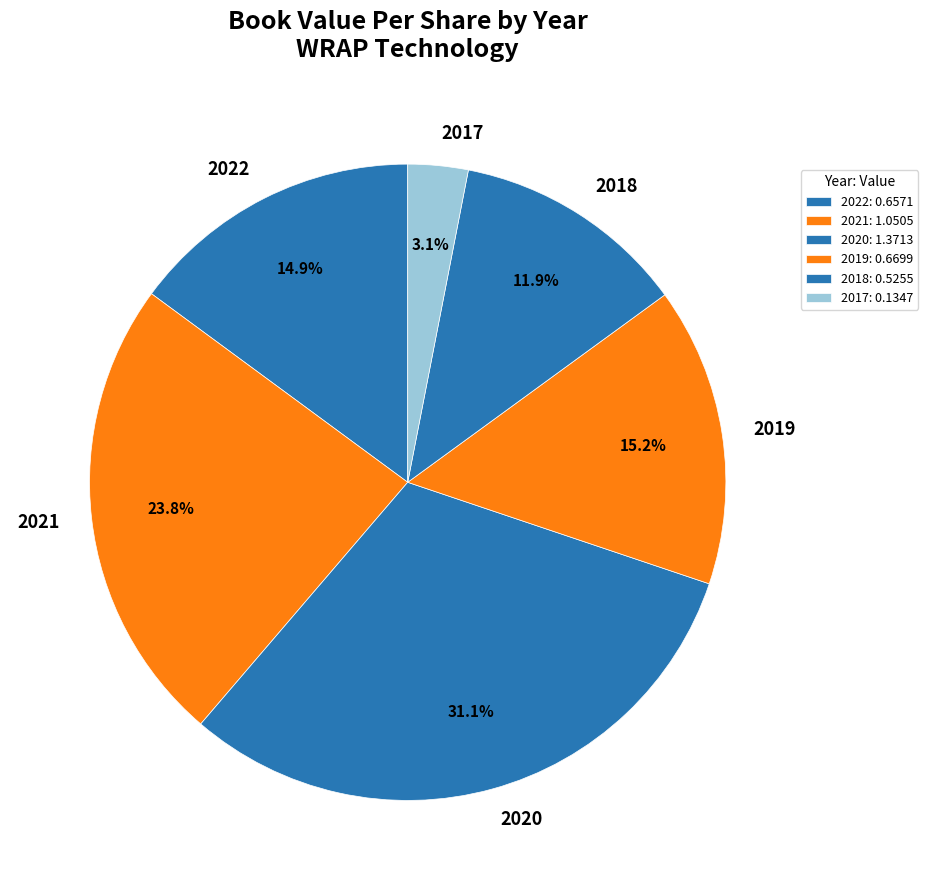

What is the largest slice in the pie chart?

2020